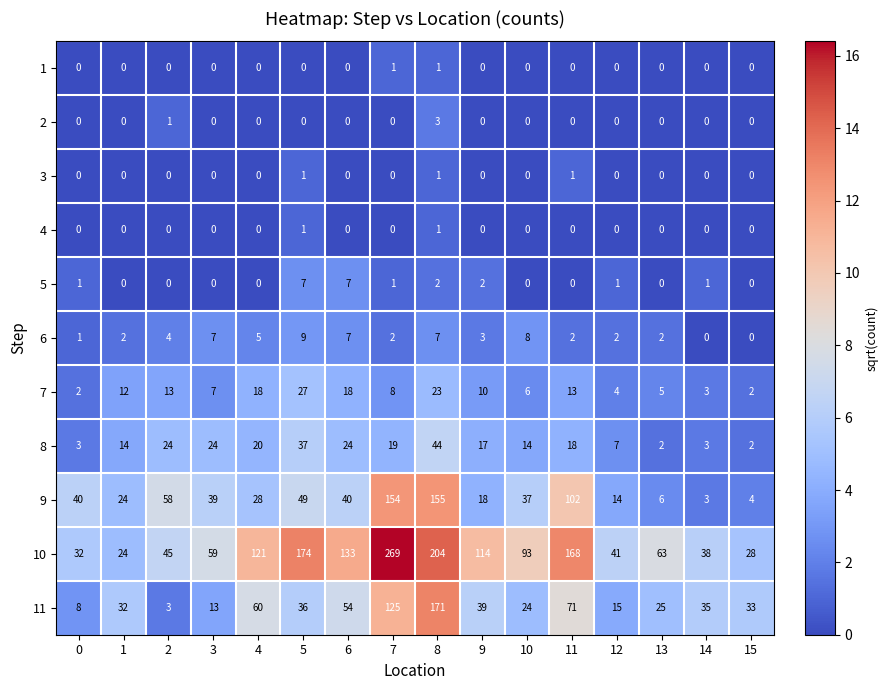

Which series has the largest range (max minus min)?

10